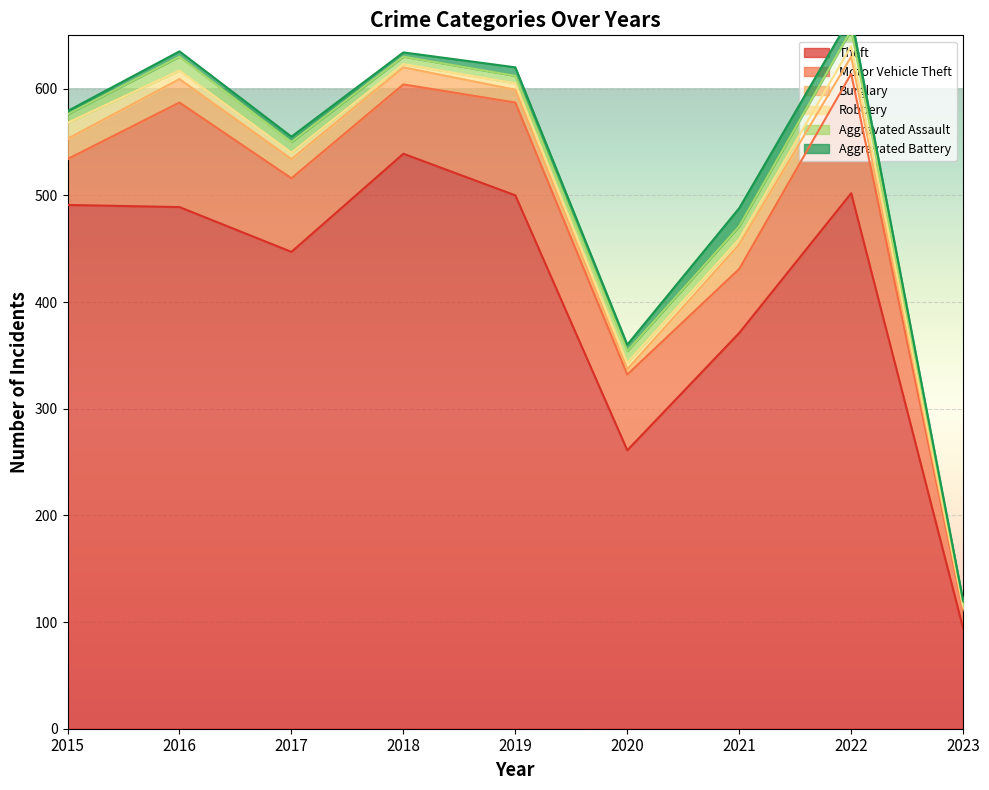

Reading right to left, transcribe all the data shown in this chart.

Theft: 94	502	371	261	500	539	447	489	491
Motor Vehicle Theft: 17	112	60	71	87	65	69	98	43
Burglary: 2	16	23	5	12	16	18	22	19
Robbery: 2	10	5	6	6	3	6	8	15
Aggravated Assault: 4	15	12	11	7	7	10	13	8
Aggravated Battery: 1	13	17	6	8	4	5	5	3